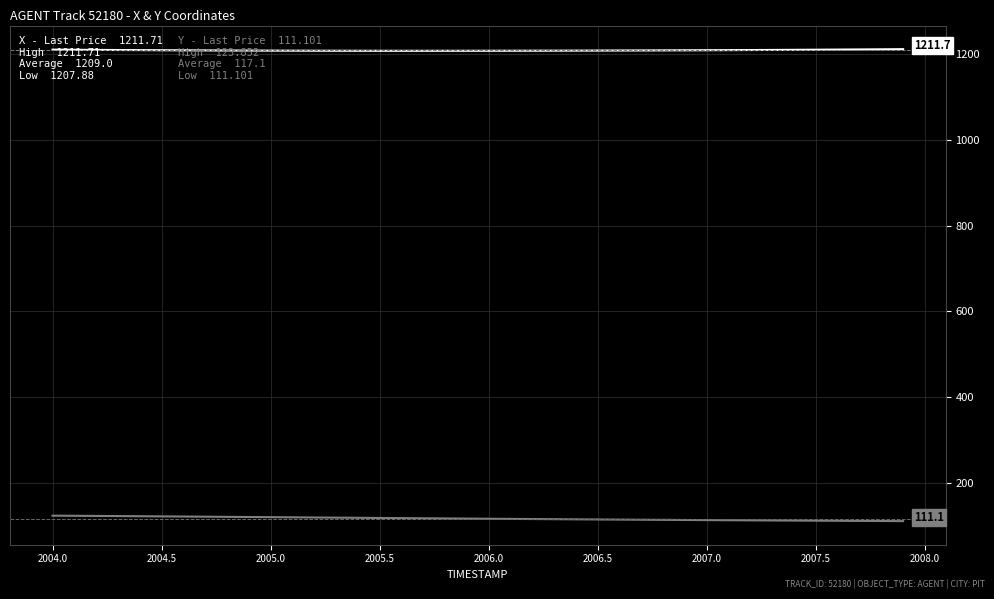

What is the smallest value displayed?

111.1